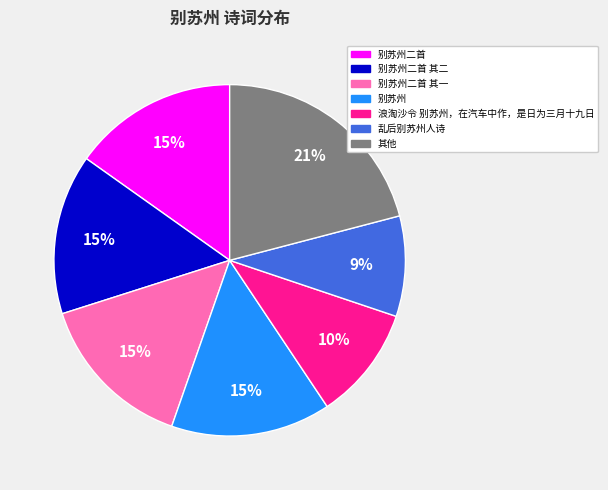

Is there any slice that represents more than half of the pie?

No